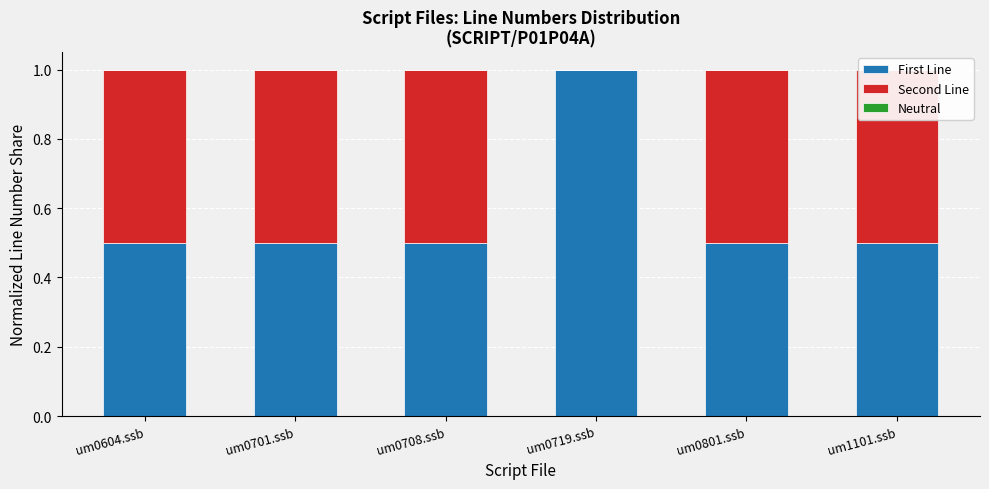

How many groups of bars are there?

6